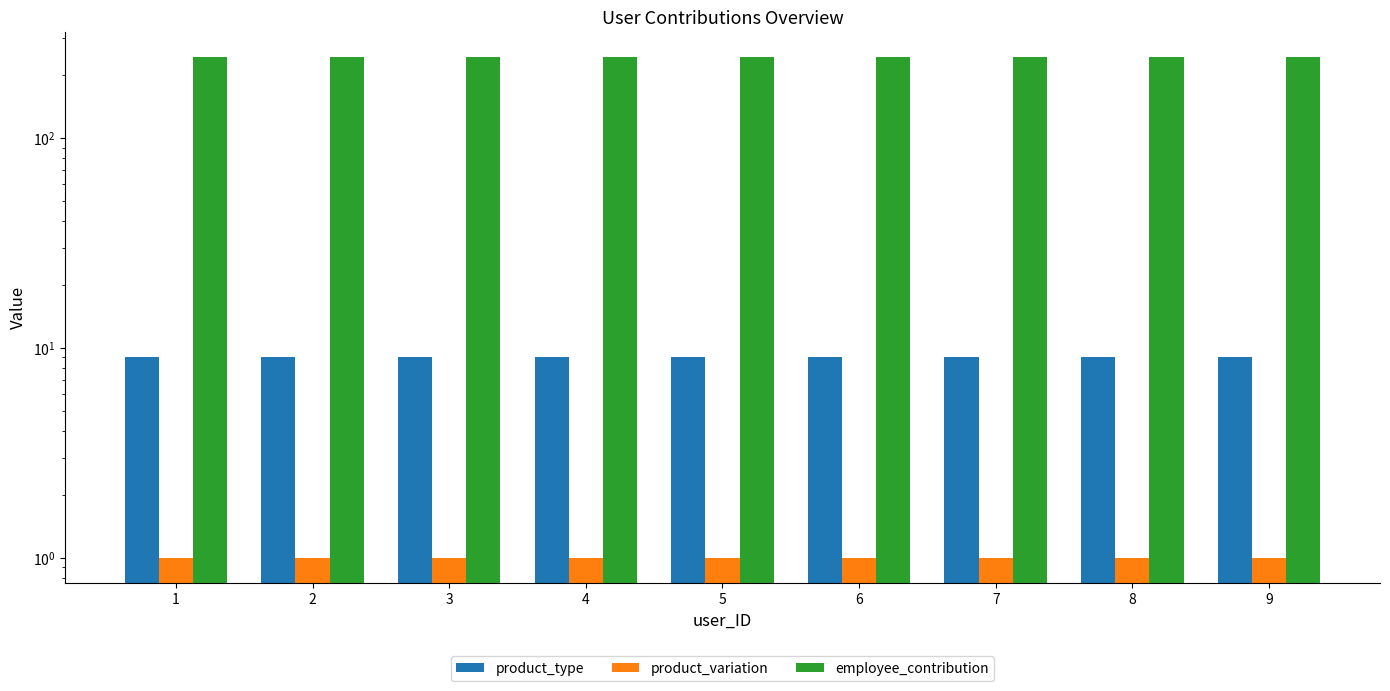

At which label does employee_contribution reach its peak?

1